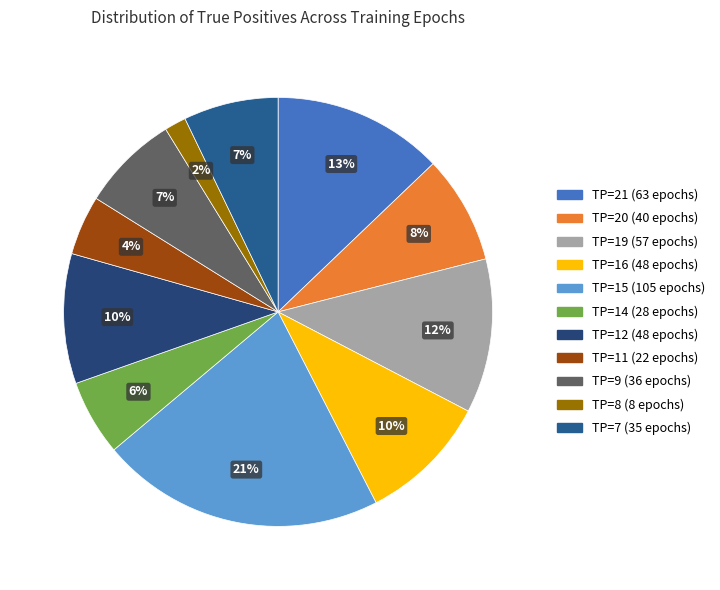

Count the number of slices in the pie.

11